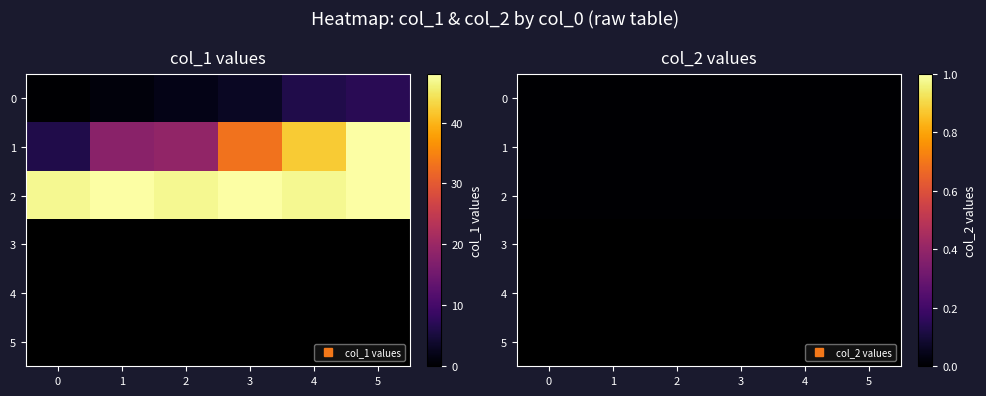

The row0 series shows 27 at 1625862046. True or false?

False